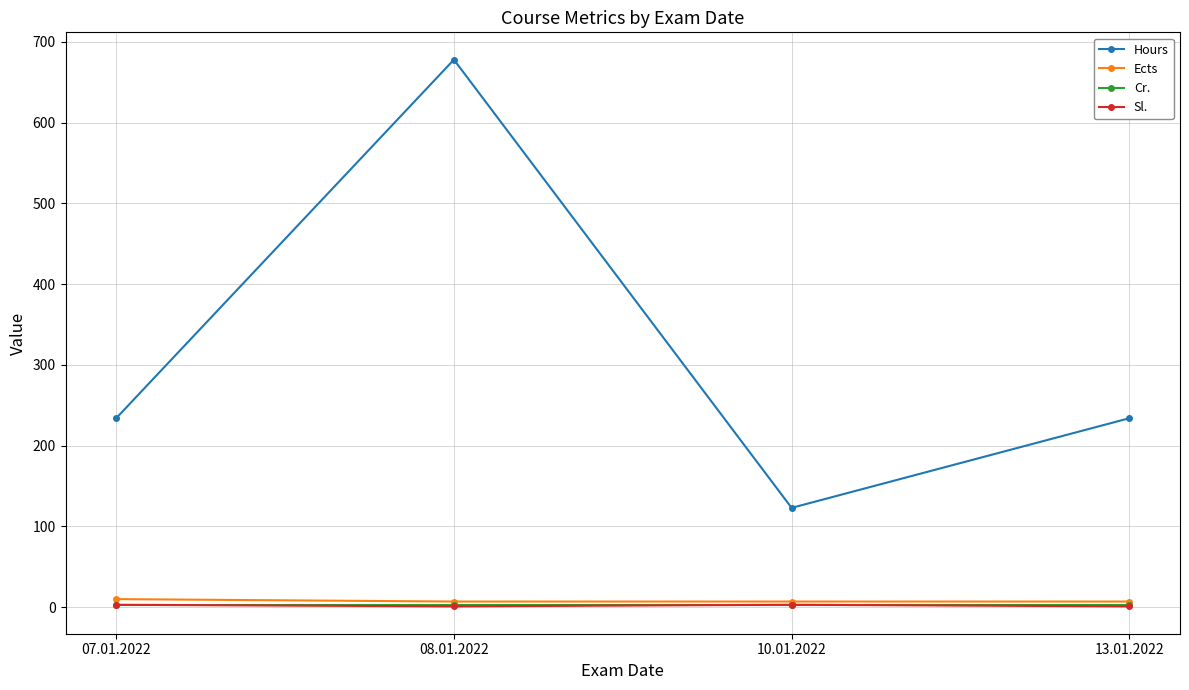

True or false: Ects has more than 1 interior local peaks.

False